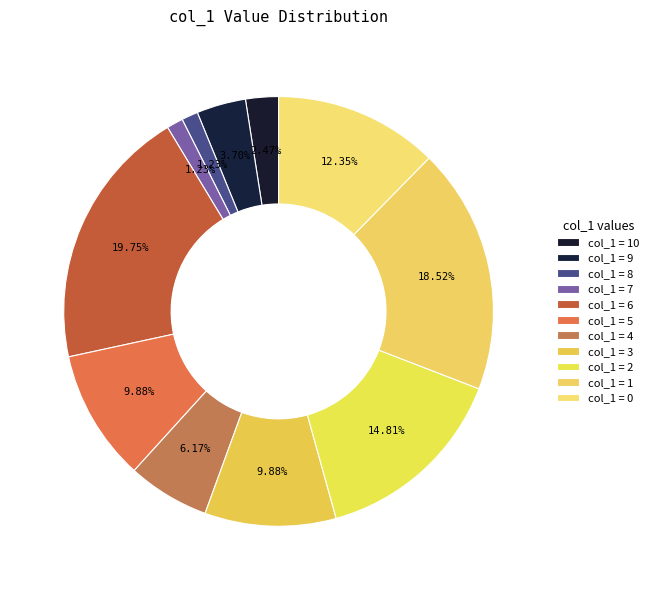

Count the number of slices in the pie.

11